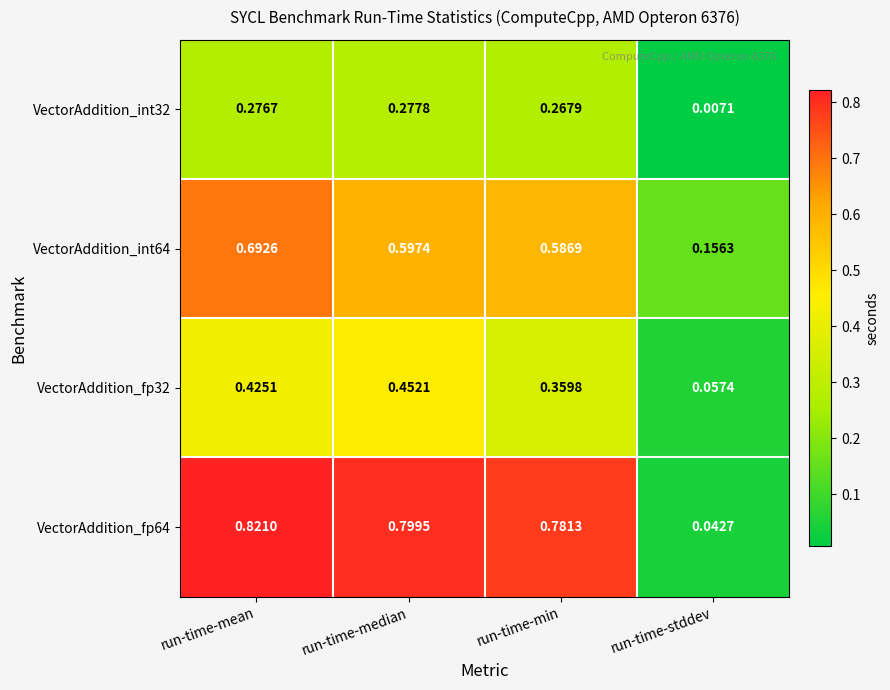

Rank the series at run-time-median from highest to lowest value.

VectorAddition_fp64, VectorAddition_int64, VectorAddition_fp32, VectorAddition_int32